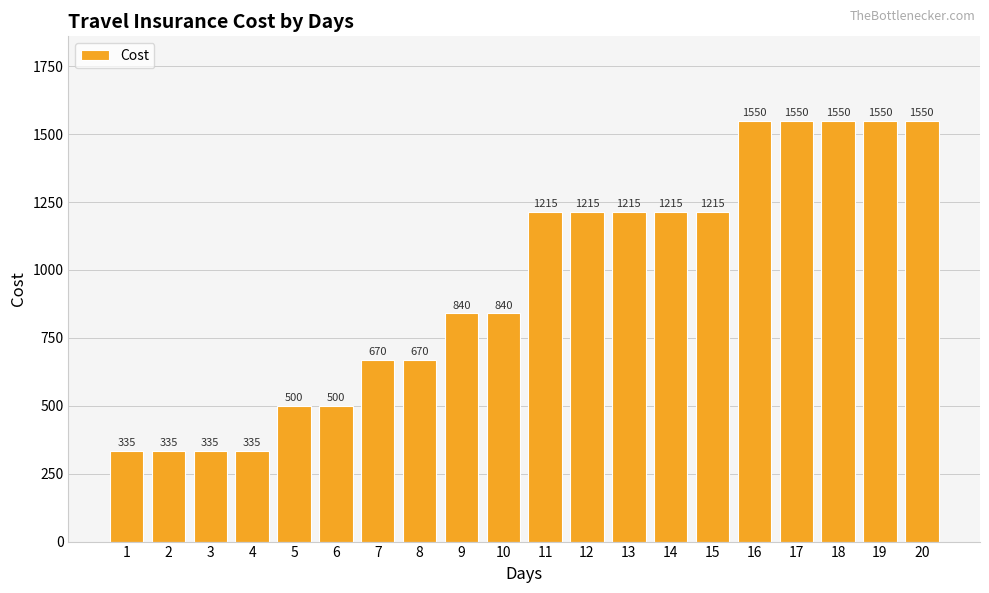

How many values are between 500 and 1550?

16